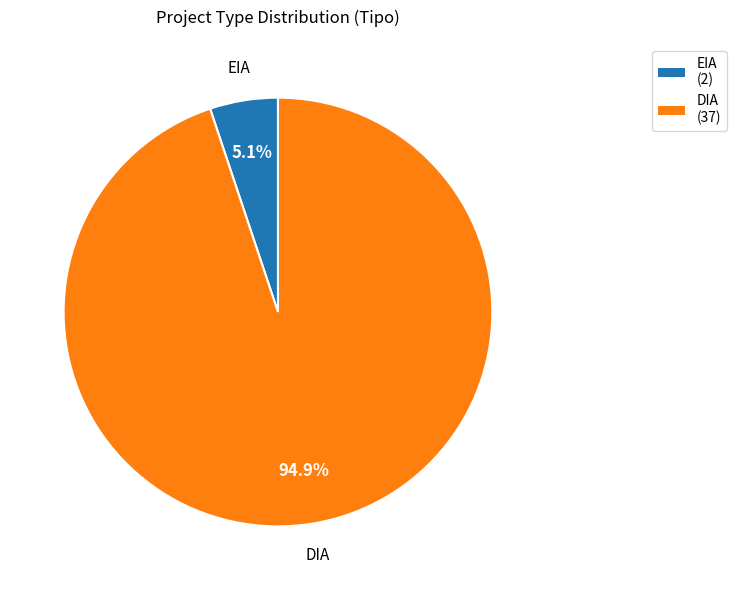

Which has a higher value, EIA or DIA?

DIA